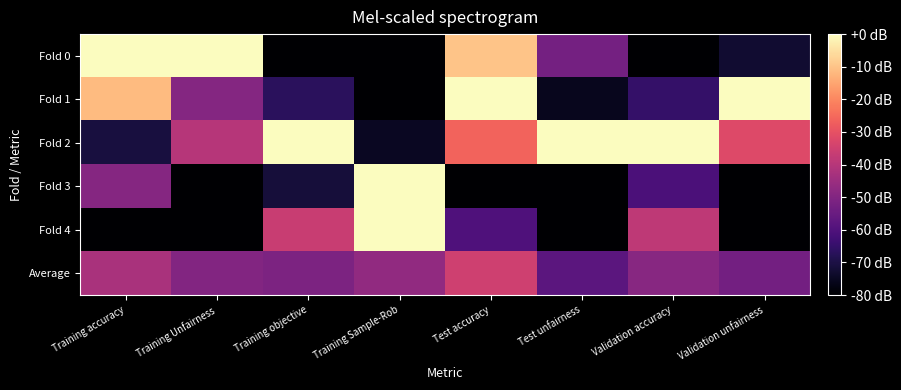

Which series has the largest total across all categories?

Fold 2